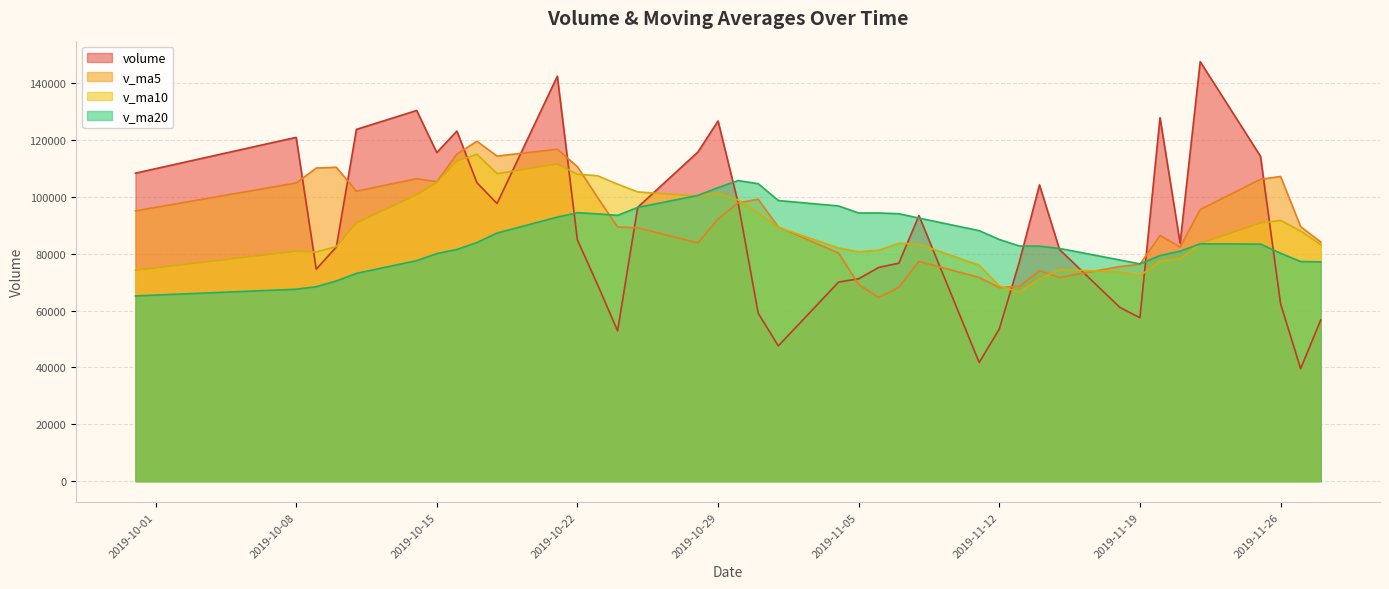

What are all the series names shown in the legend?

volume, v_ma5, v_ma10, v_ma20